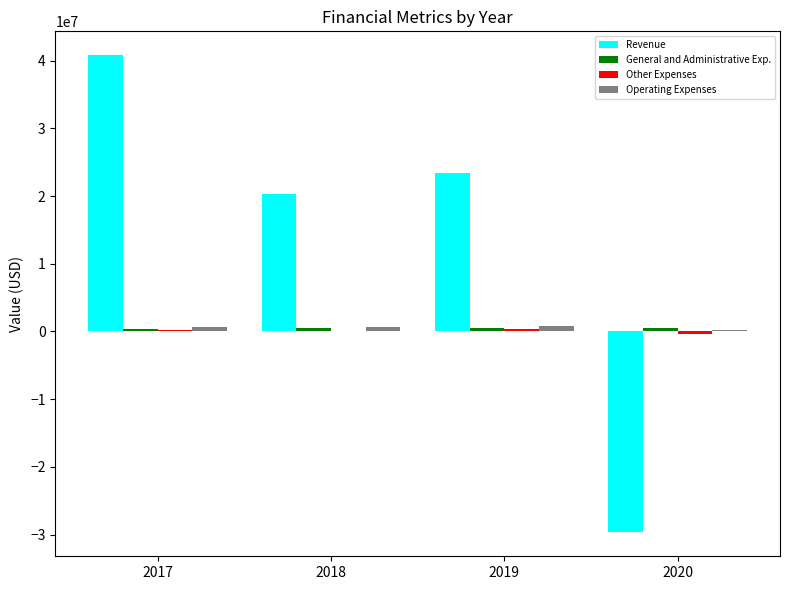

Count the number of data series in this chart.

4